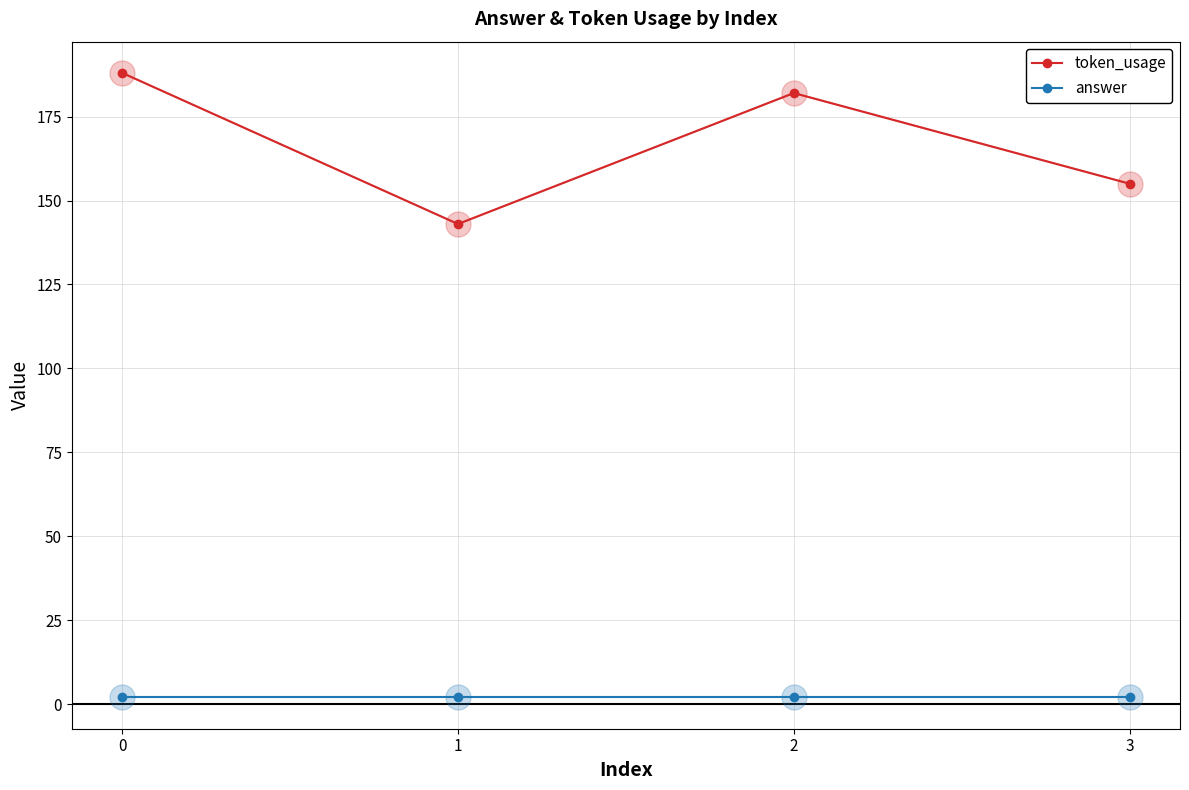

At which label is token_usage closest to 165?

3